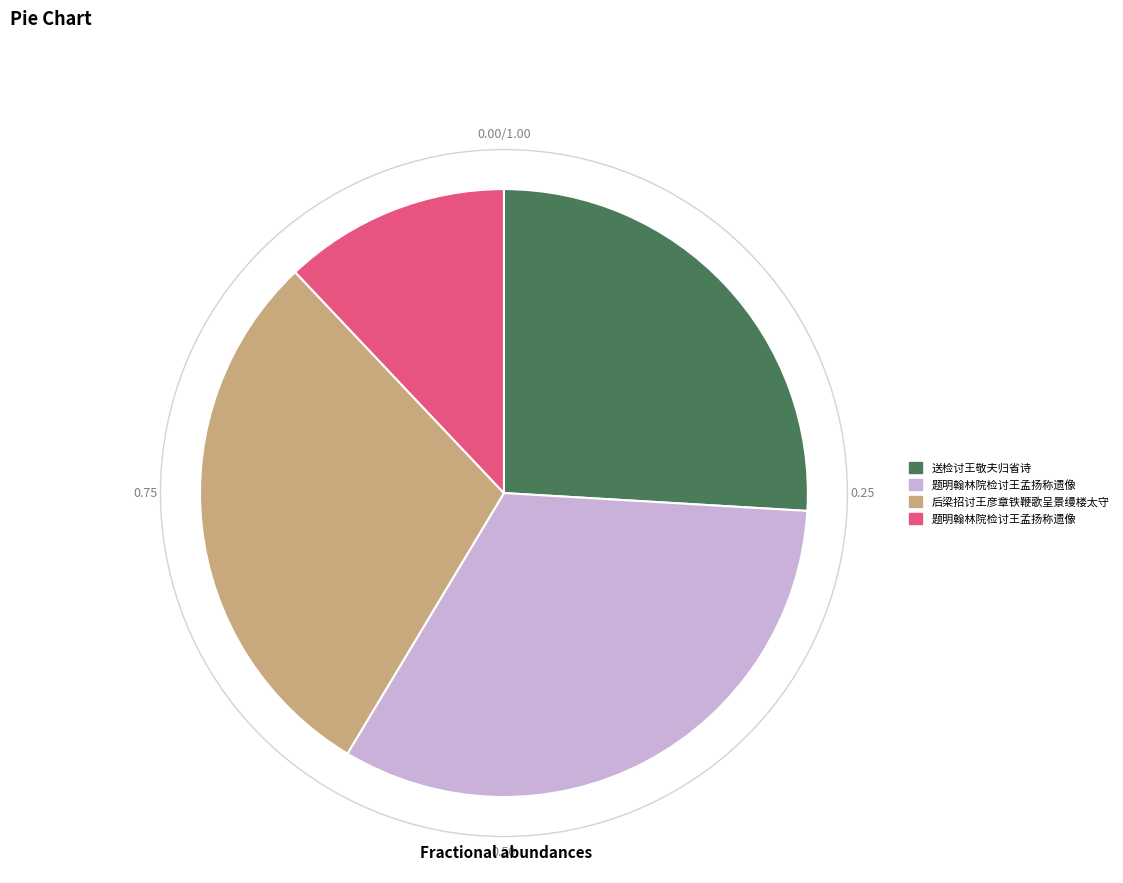

Is there a majority slice in this chart?

No